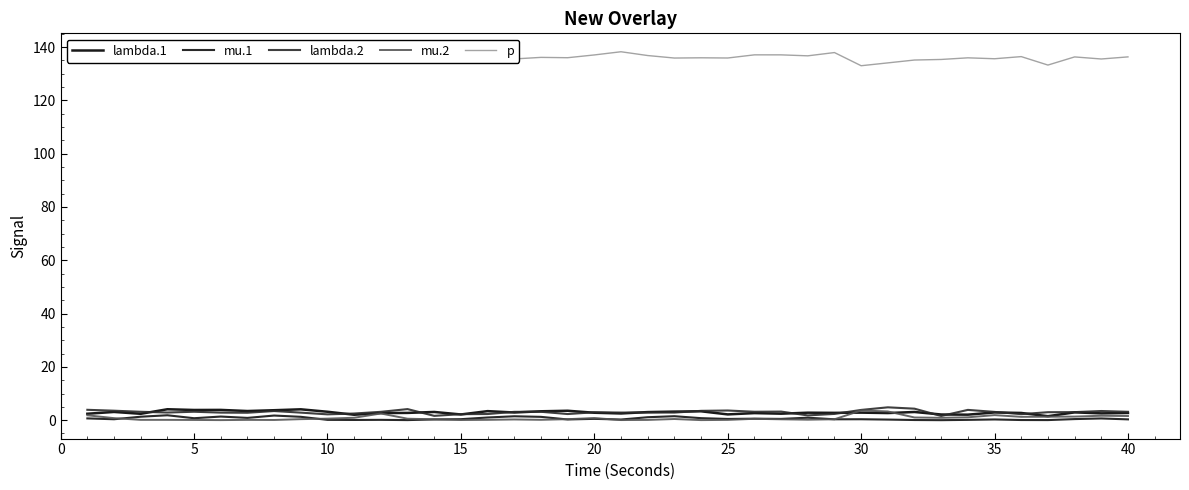

Does the chart have visible grid lines?

No